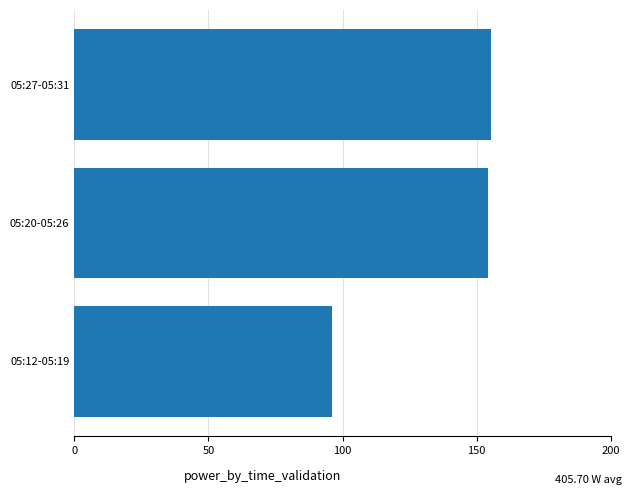

What is the smallest value displayed?

96.2